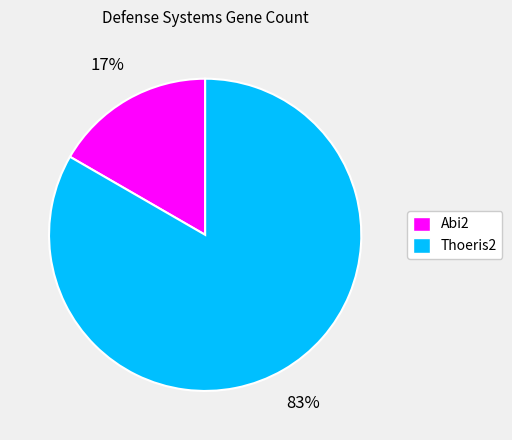

Which slice is the largest?

Thoeris2